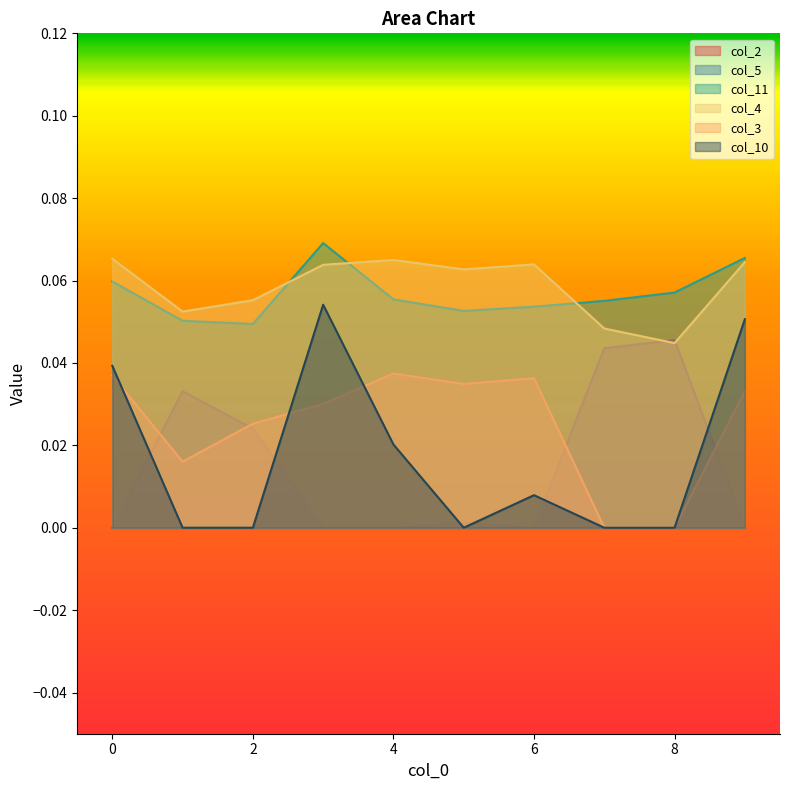

True or false: col_4 has more than 1 interior local peaks.

True